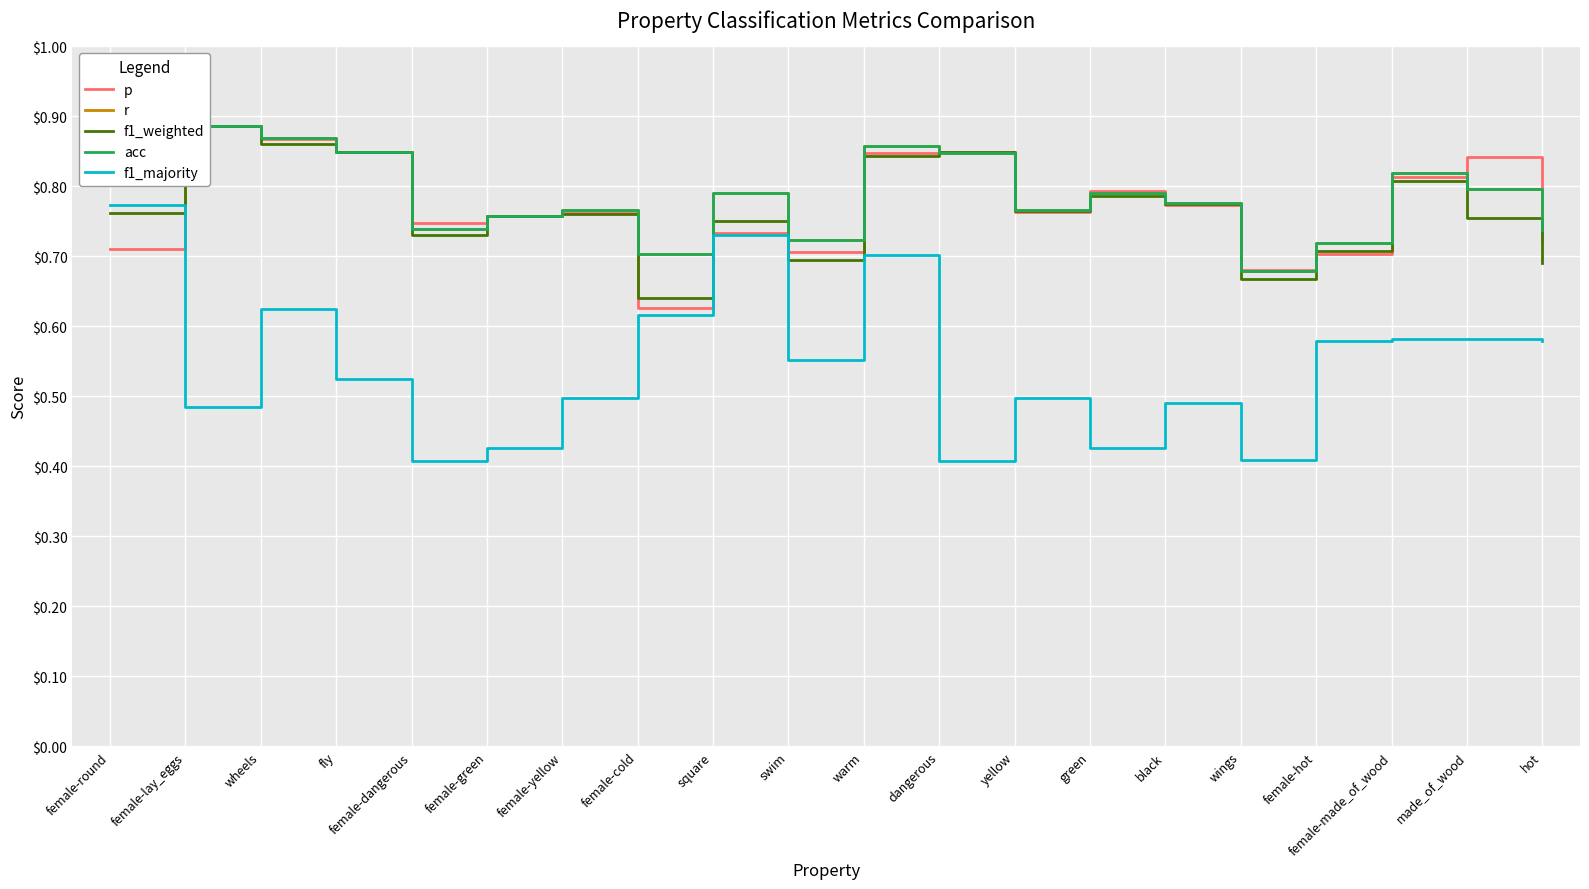

Where is f1_majority nearest to the value 0?

female-dangerous